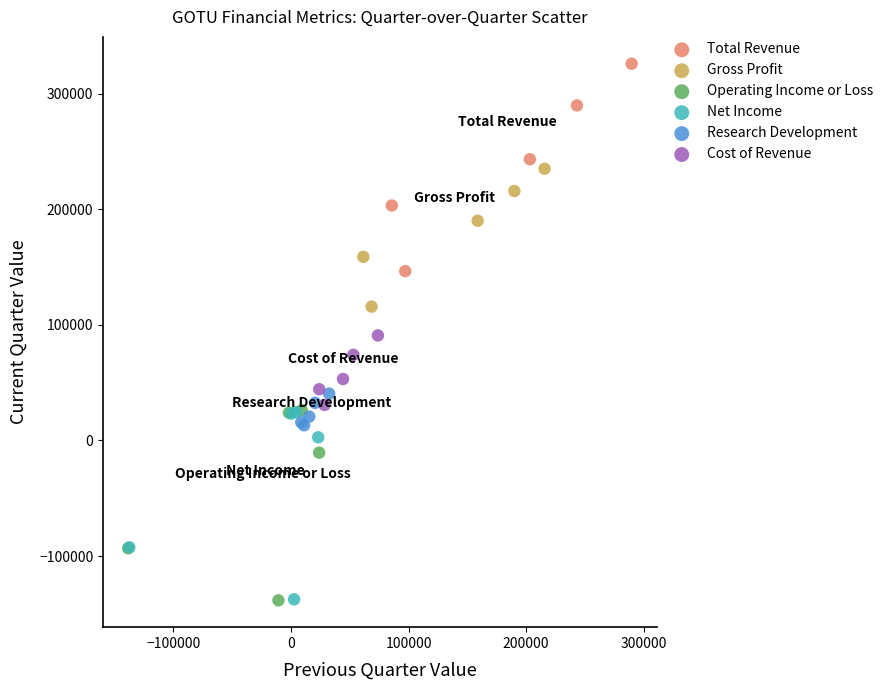

Which series reaches the maximum Y coordinate?

Total Revenue